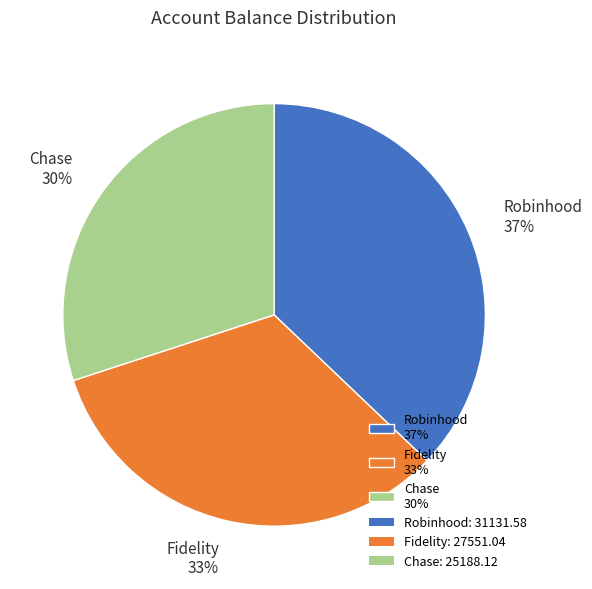

Does Robinhood account for over 50% of the chart?

No